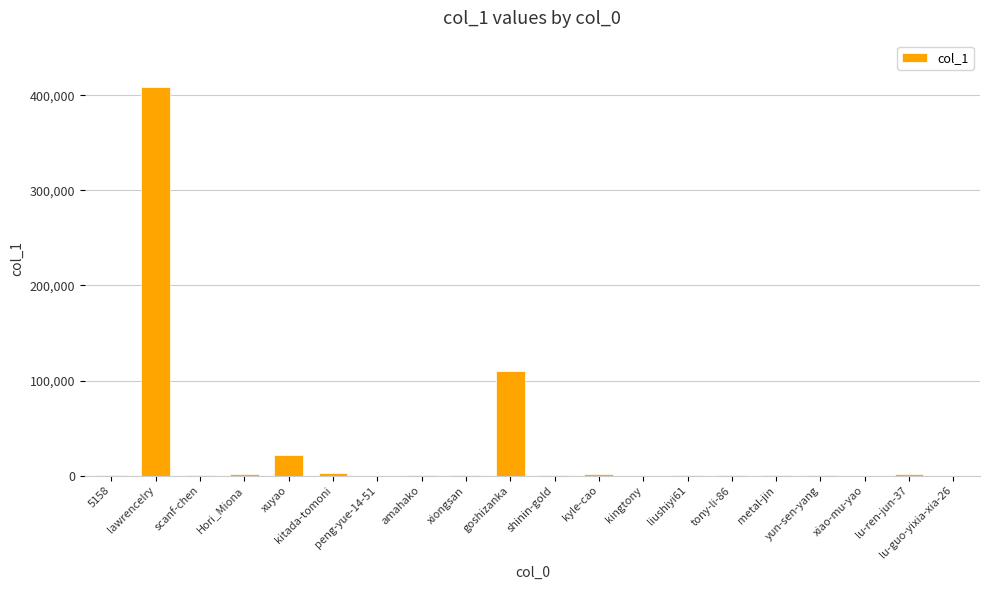

What is the sum of all values?

553323